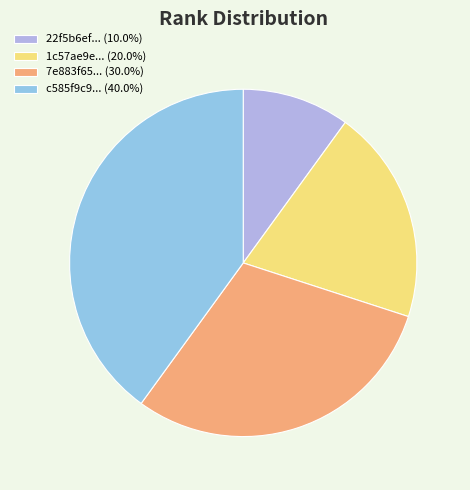

Which slice is the largest?

c585f9c9-a797-4b14-a90c-891ae59e0da5